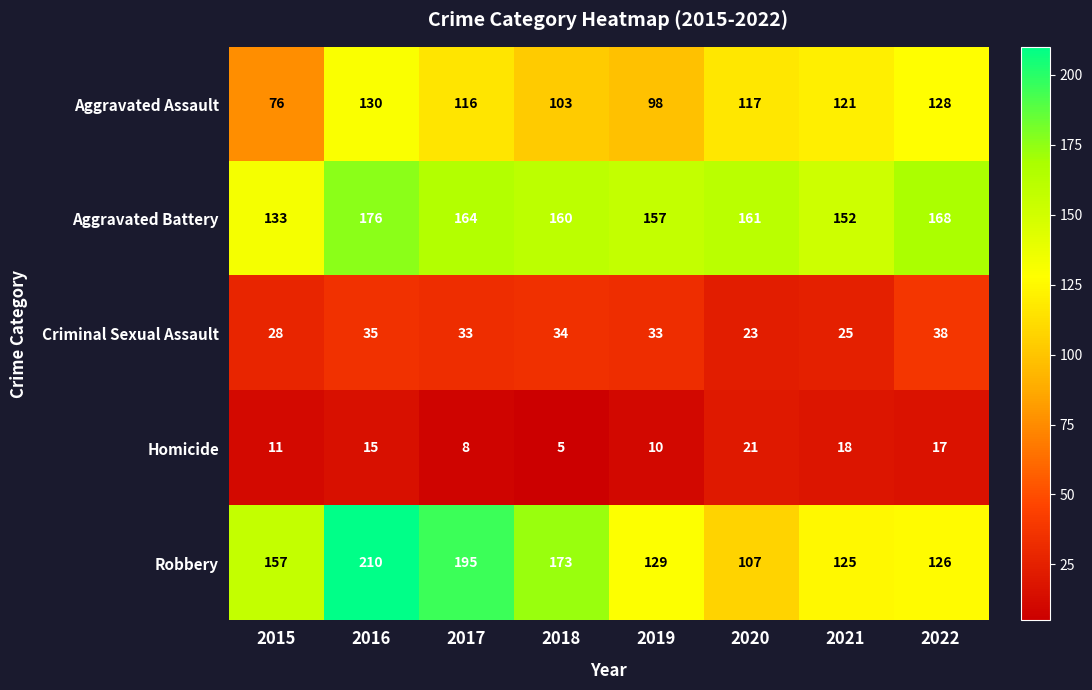

Is it true that Criminal Sexual Assault equals 10 at 2018?

False